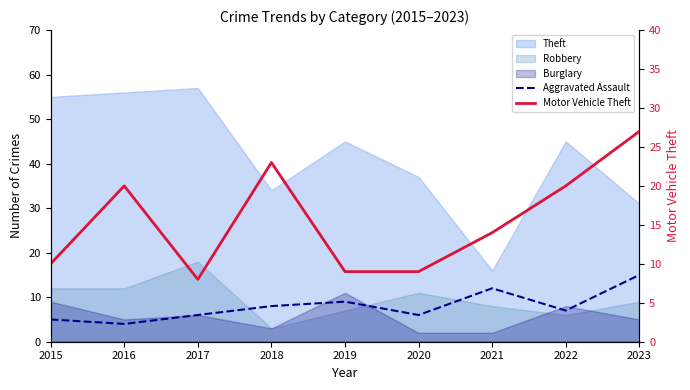

Which series has the widest spread of values?

Motor Vehicle Theft